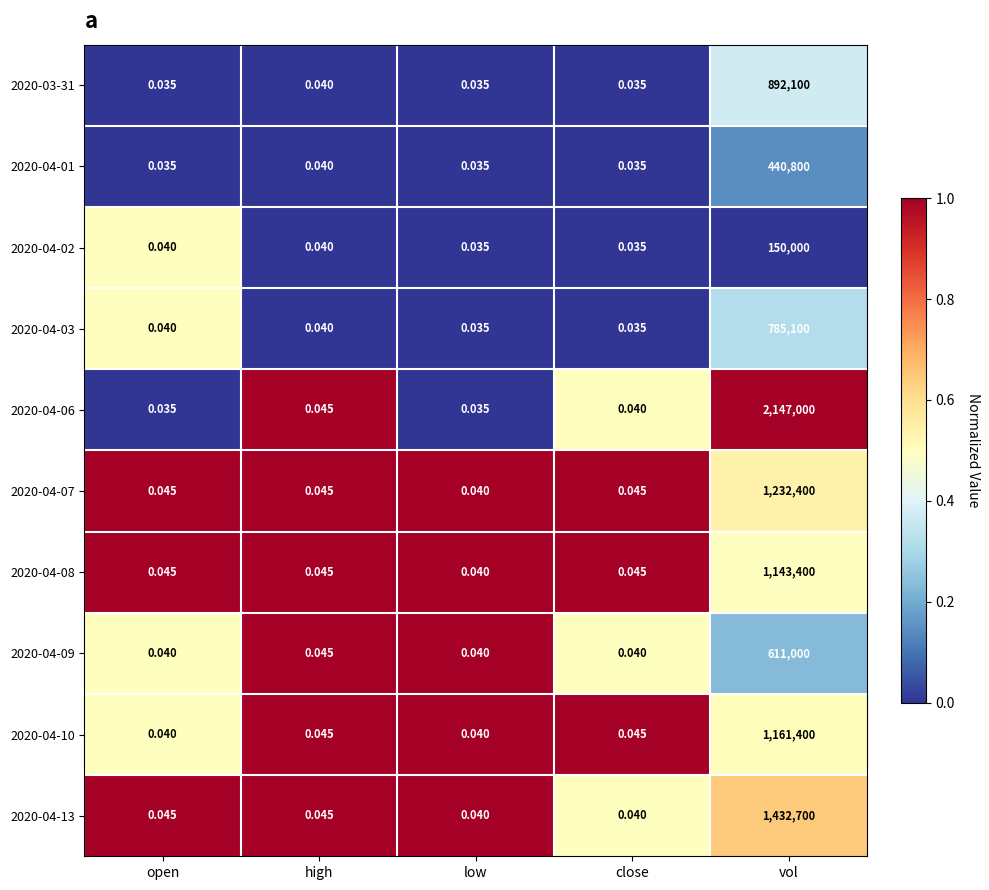

At which category is the sum across all series the highest?

vol